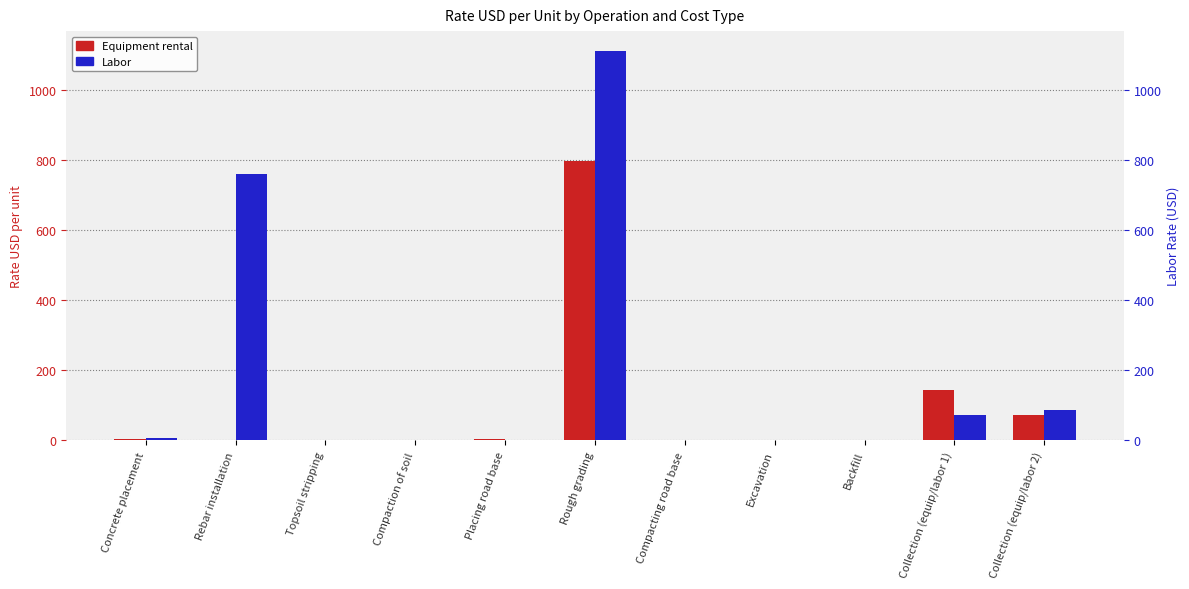

What is the value of the Equipment rental bar at the 10th from the left?

144.0